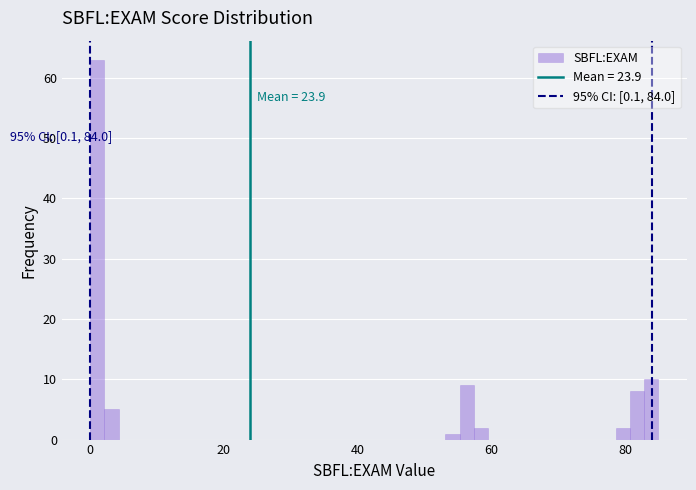

Read against the x-axis, roughly where is the centre of the tallest bar?

2